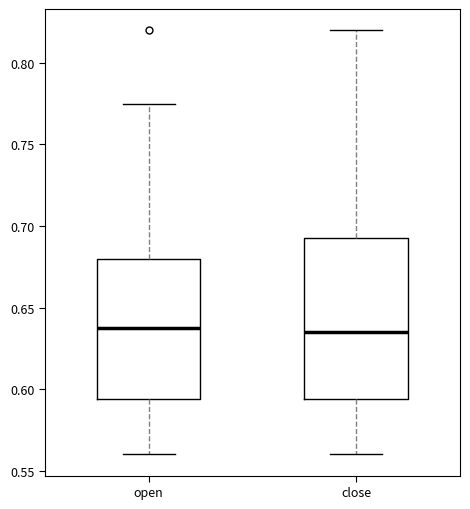

Reading left to right, read every box against the y-axis: the position of its median line, the range the box covers, and the ends of its whiskers. The values are not printed on the chart, so give them approximately, as read against the axis.

open: median 0.640, box 0.595 to 0.680, whiskers 0.560 to 0.775
close: median 0.635, box 0.595 to 0.695, whiskers 0.560 to 0.820